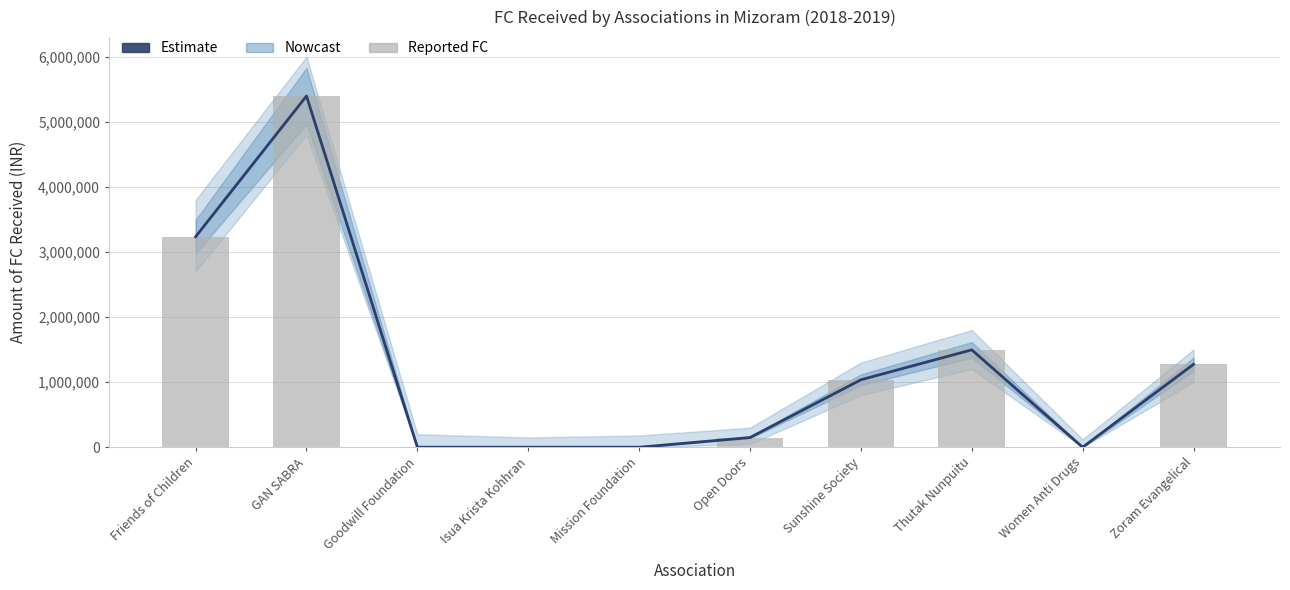

What is the difference between the maximum and minimum values in the Amount of FC Received series?

5395313.3